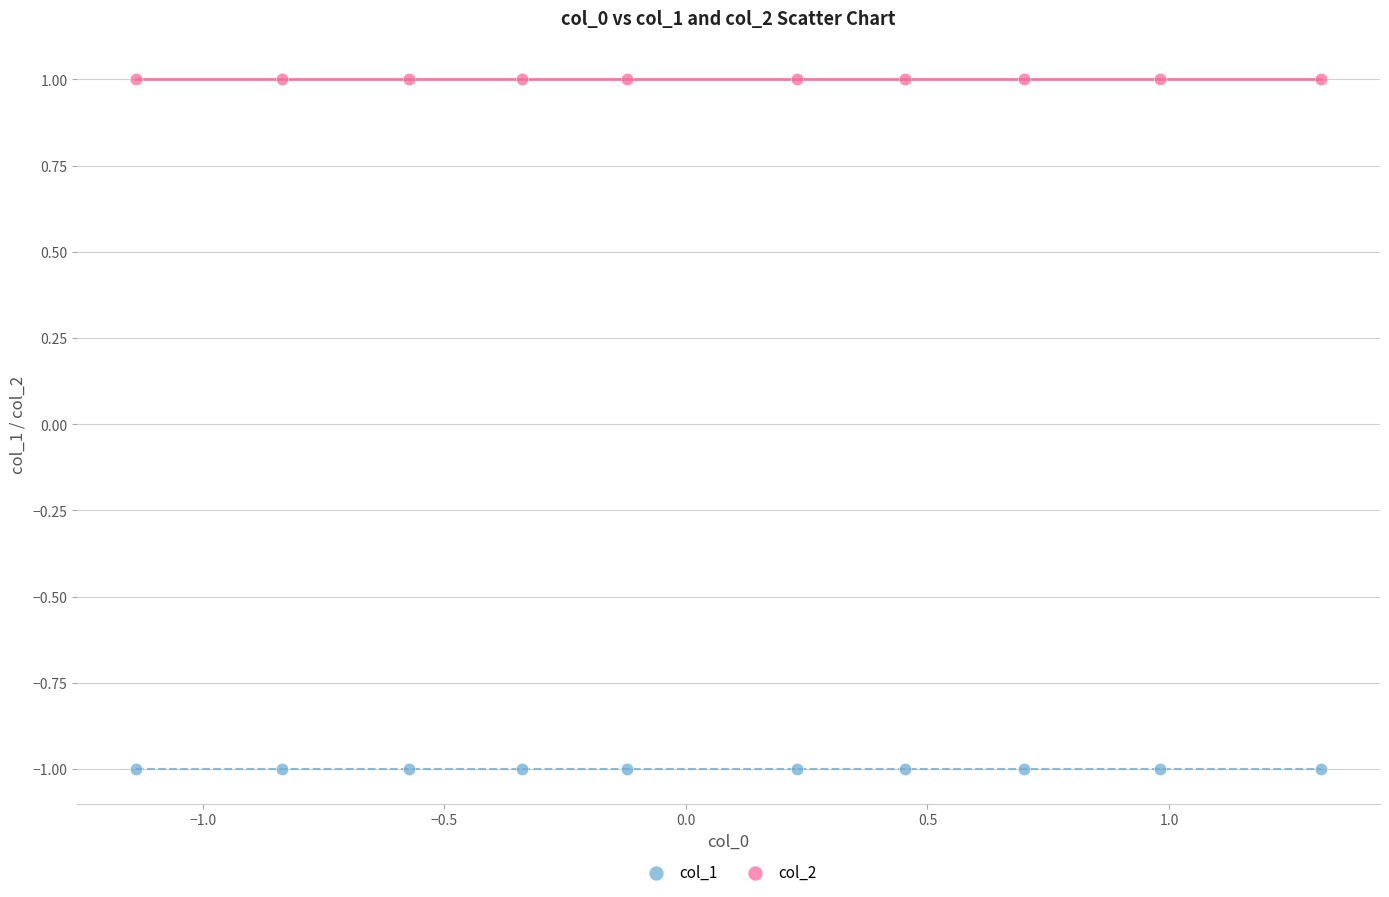

What are all the series names shown in the legend?

col_1, col_2